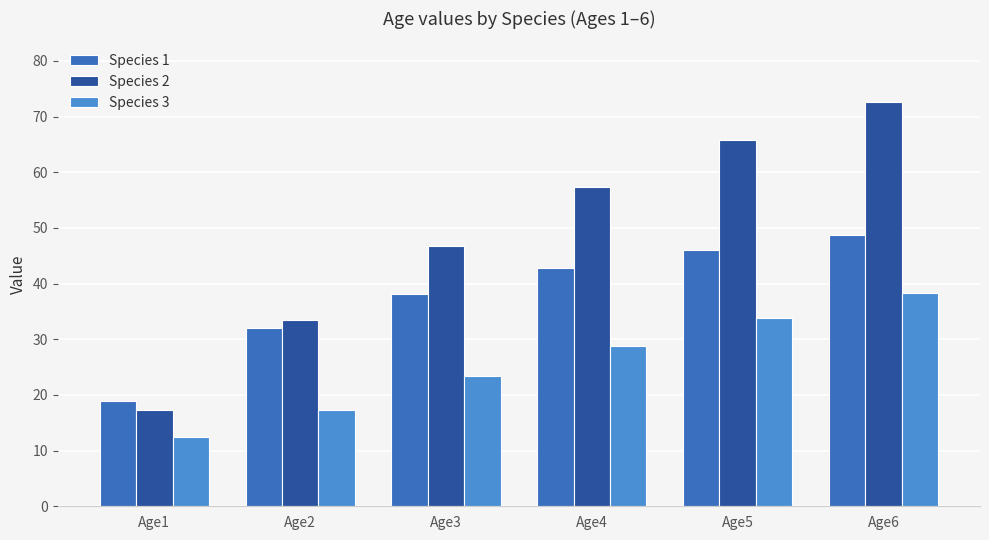

List the series in order of their peak value, highest first.

Species 2, Species 1, Species 3